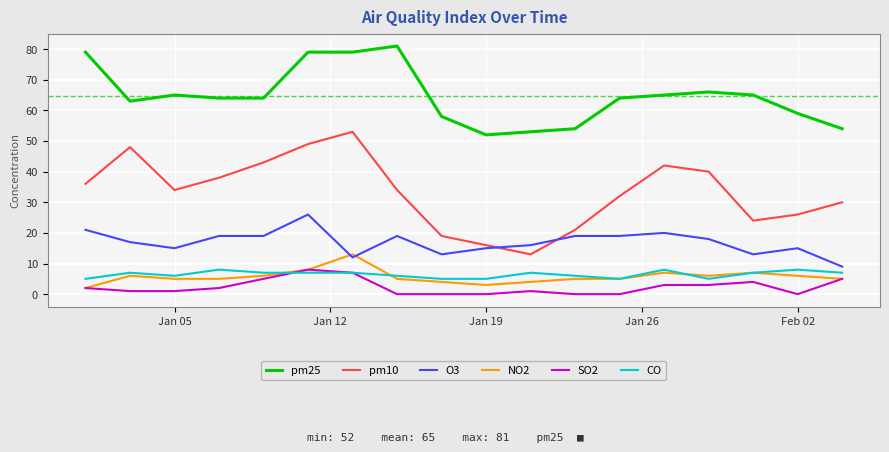

Which series has the widest spread of values?

pm10